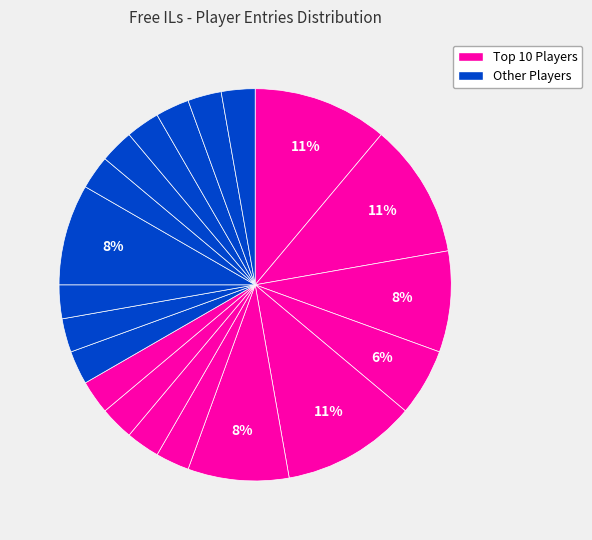

Is there any slice that represents more than half of the pie?

No